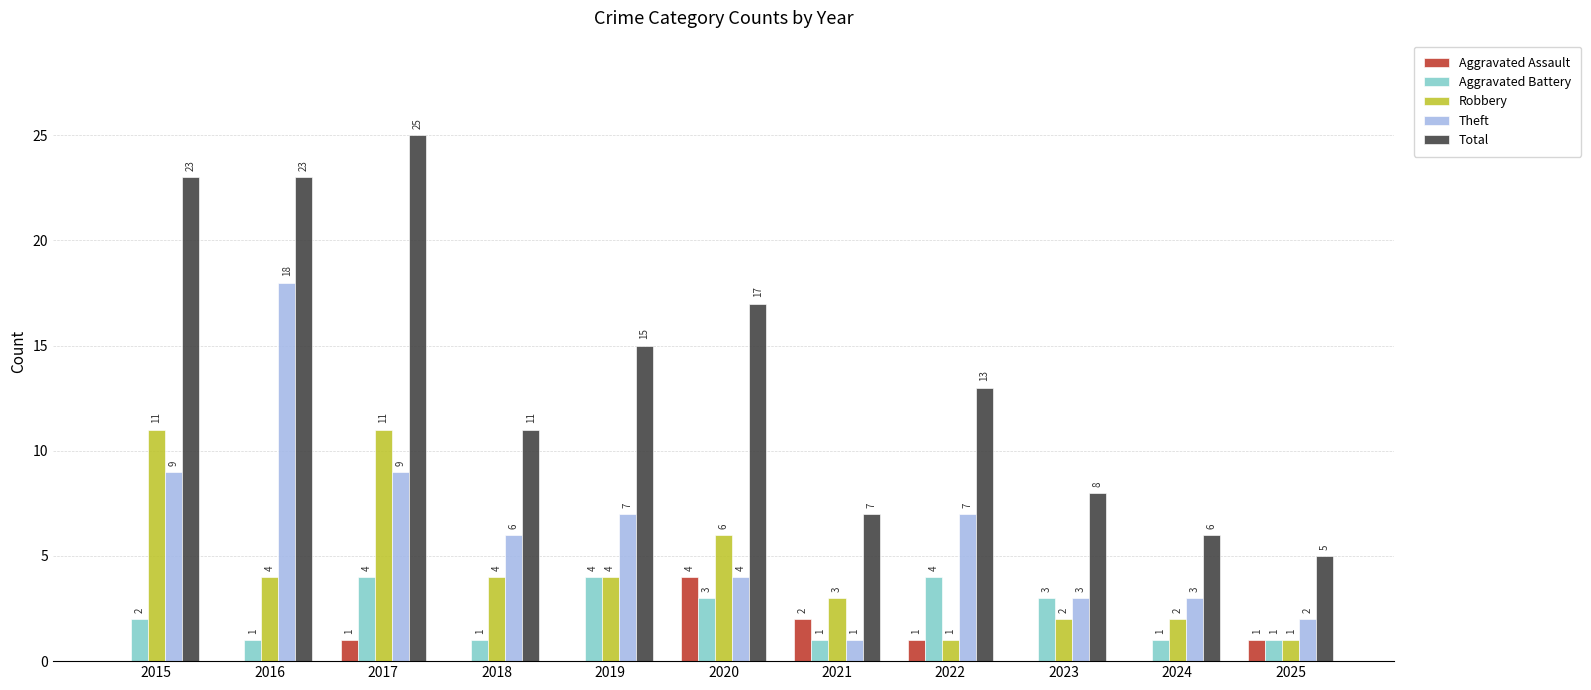

Reading left to right, what are all the values shown in this chart?

Aggravated Assault: 2015=0	2016=0	2017=1	2018=0	2019=0	2020=4	2021=2	2022=1	2023=0	2024=0	2025=1
Aggravated Battery: 2015=2	2016=1	2017=4	2018=1	2019=4	2020=3	2021=1	2022=4	2023=3	2024=1	2025=1
Robbery: 2015=11	2016=4	2017=11	2018=4	2019=4	2020=6	2021=3	2022=1	2023=2	2024=2	2025=1
Theft: 2015=9	2016=18	2017=9	2018=6	2019=7	2020=4	2021=1	2022=7	2023=3	2024=3	2025=2
Total: 2015=23	2016=23	2017=25	2018=11	2019=15	2020=17	2021=7	2022=13	2023=8	2024=6	2025=5